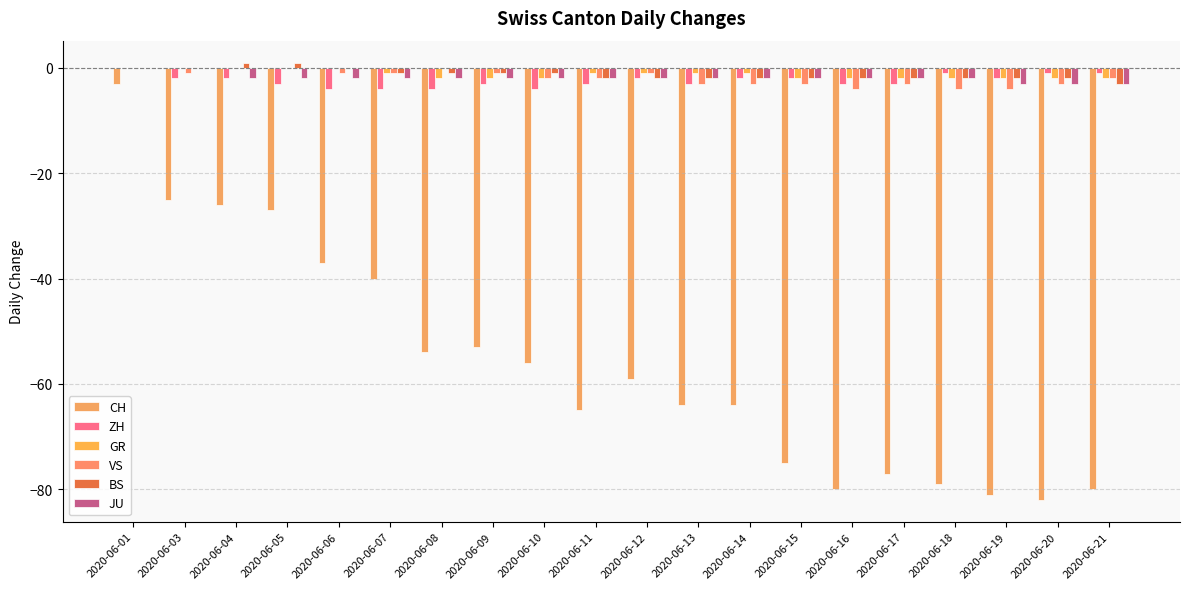

Reading left to right, transcribe all the data shown in this chart.

CH: -3	-25	-26	-27	-37	-40	-54	-53	-56	-65	-59	-64	-64	-75	-80	-77	-79	-81	-82	-80
ZH: 0	-2	-2	-3	-4	-4	-4	-3	-4	-3	-2	-3	-2	-2	-3	-3	-1	-2	-1	-1
GR: 0	0	0	0	0	-1	-2	-2	-2	-1	-1	-1	-1	-2	-2	-2	-2	-2	-2	-2
VS: 0	-1	0	0	-1	-1	0	-1	-2	-2	-1	-3	-3	-3	-4	-3	-4	-4	-3	-2
BS: 0	0	1	1	0	-1	-1	-1	-1	-2	-2	-2	-2	-2	-2	-2	-2	-2	-2	-3
JU: 0	0	-2	-2	-2	-2	-2	-2	-2	-2	-2	-2	-2	-2	-2	-2	-2	-3	-3	-3